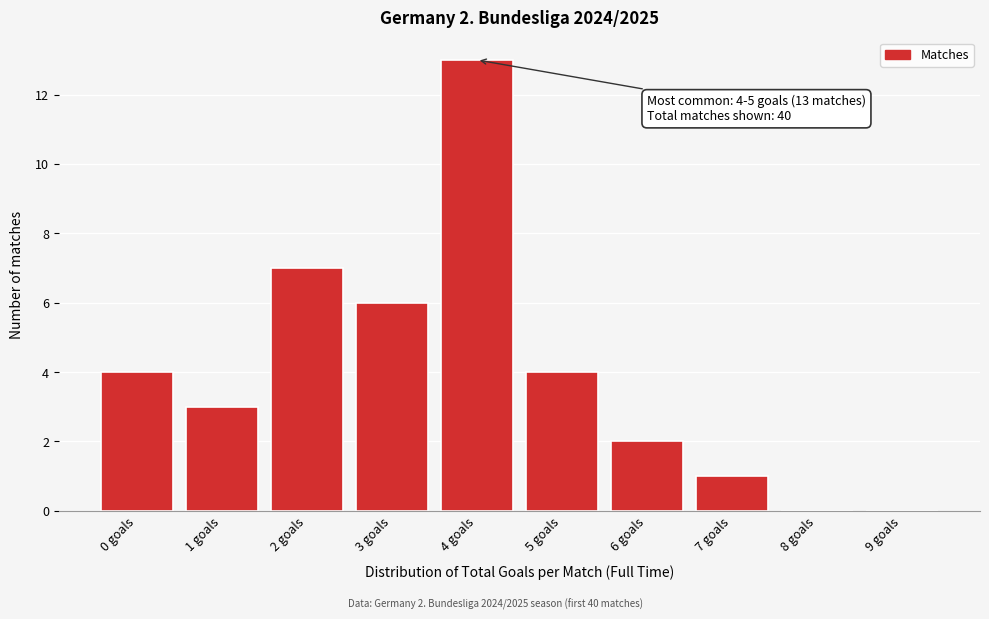

Reading left to right, extract all data points from this chart.

0 goals=4	1 goals=3	2 goals=7	3 goals=6	4 goals=13	5 goals=4	6 goals=2	7 goals=1	8 goals=0	9 goals=0